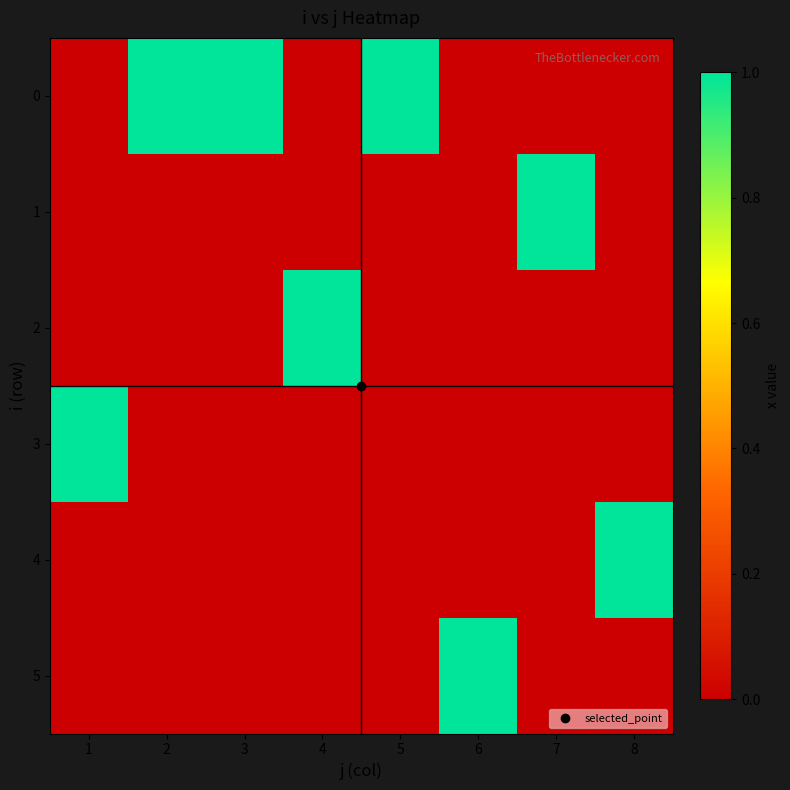

What is the difference between the highest and lowest values at 6?

1